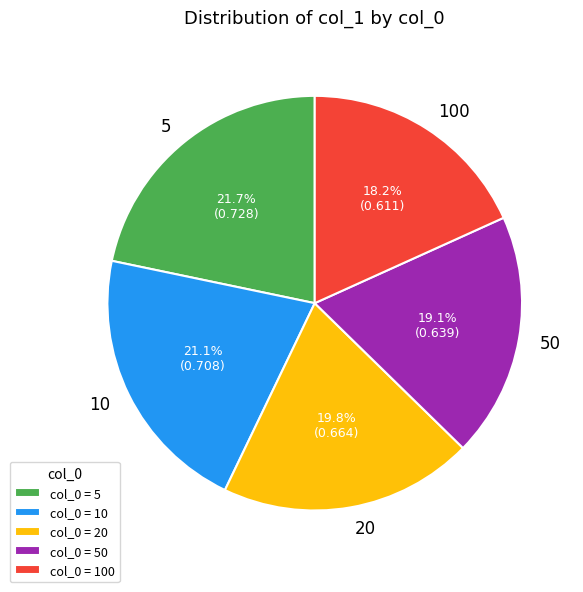

Which slice is the largest?

5